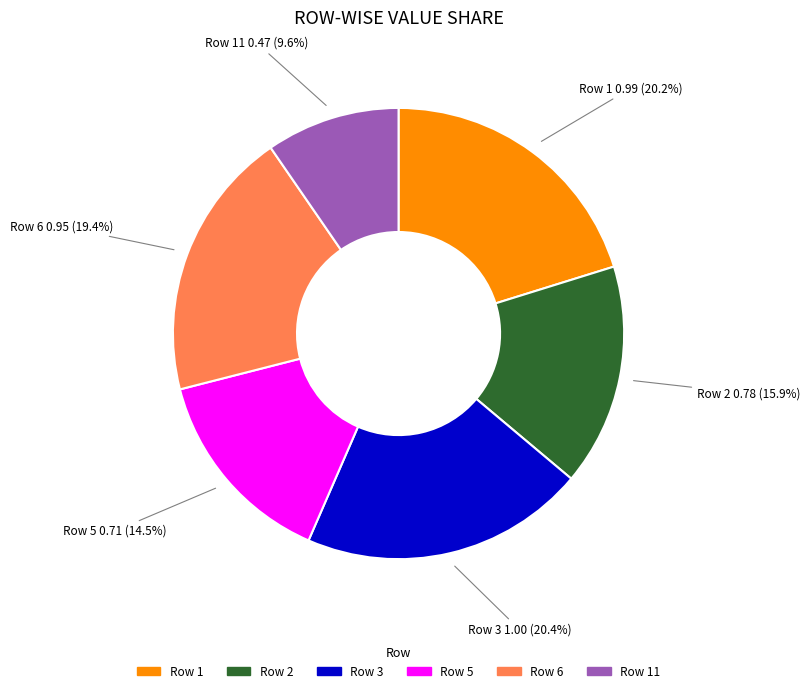

Is there a majority slice in this chart?

No